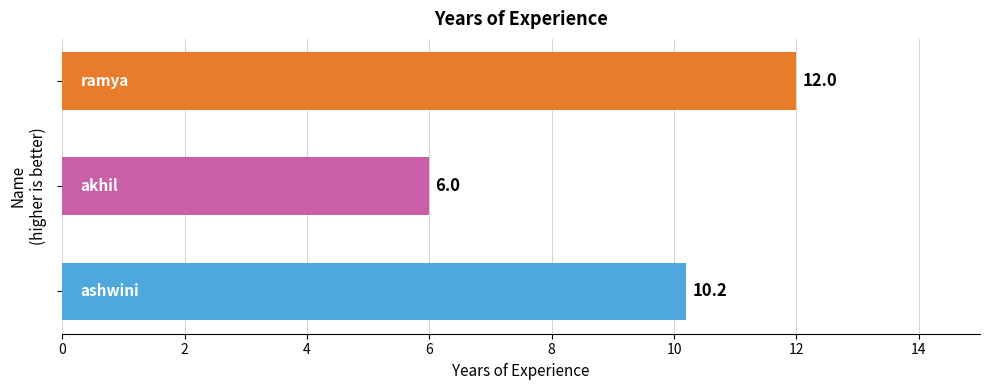

Are the bars horizontal?

Yes